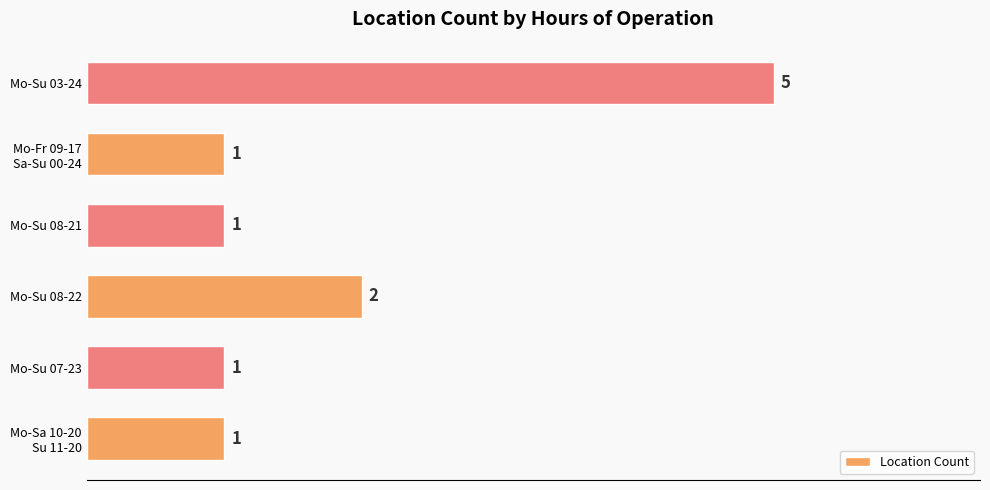

Reading top to bottom, list all the values displayed in this chart.

5	1	1	2	1	1